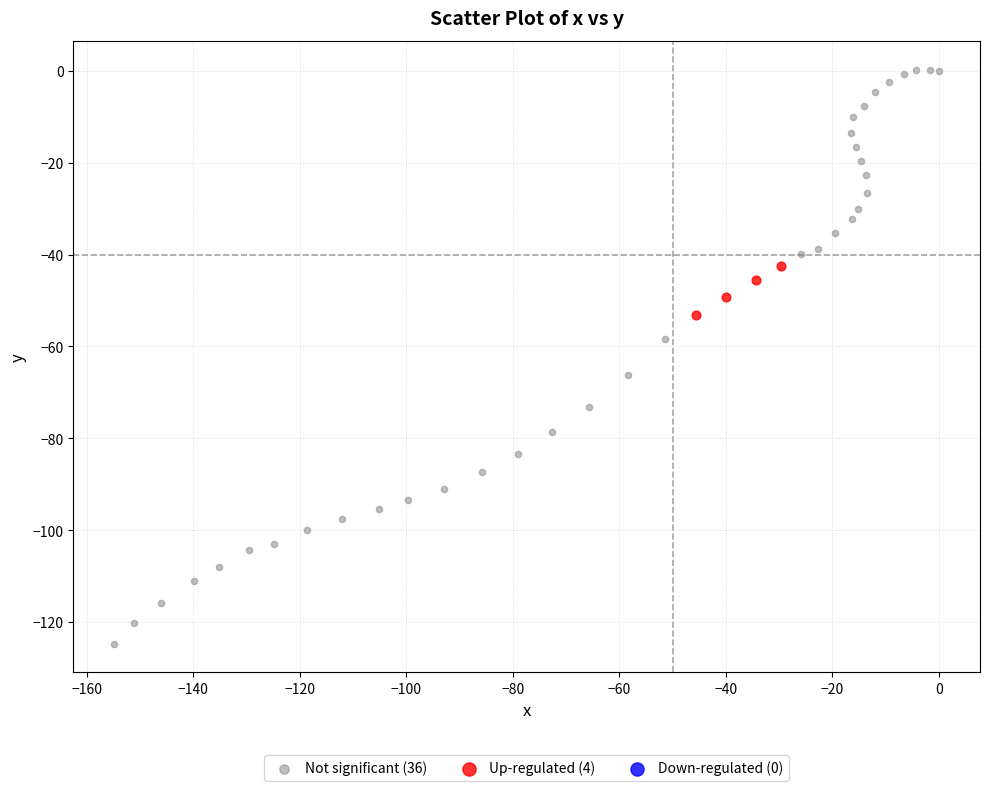

Which series contains the highest Y value?

Not significant (36)